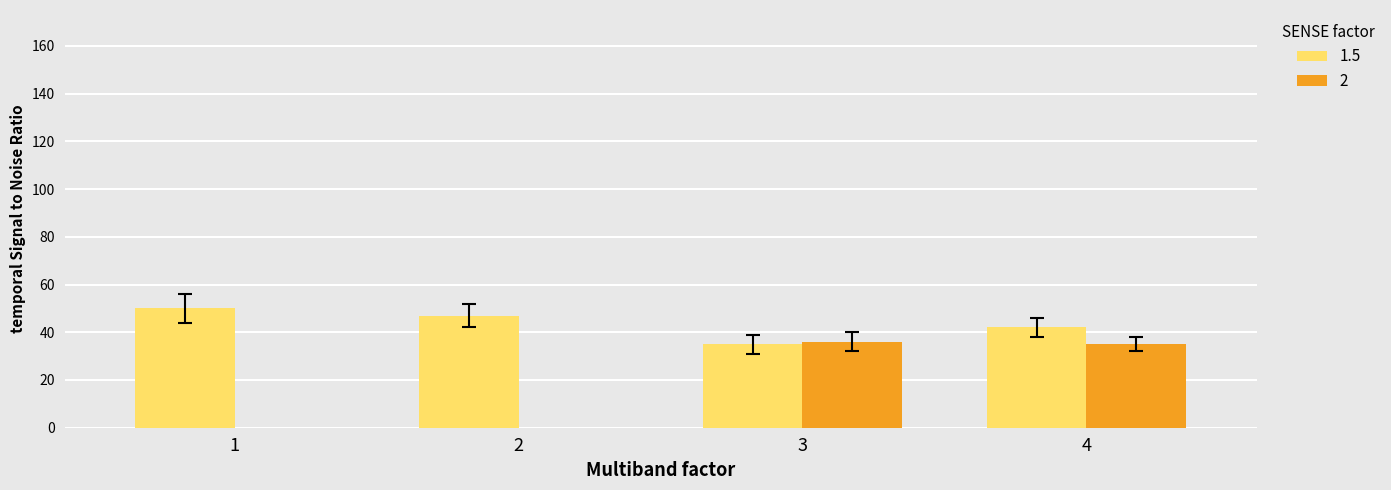

Which category has the highest value across all series?

1